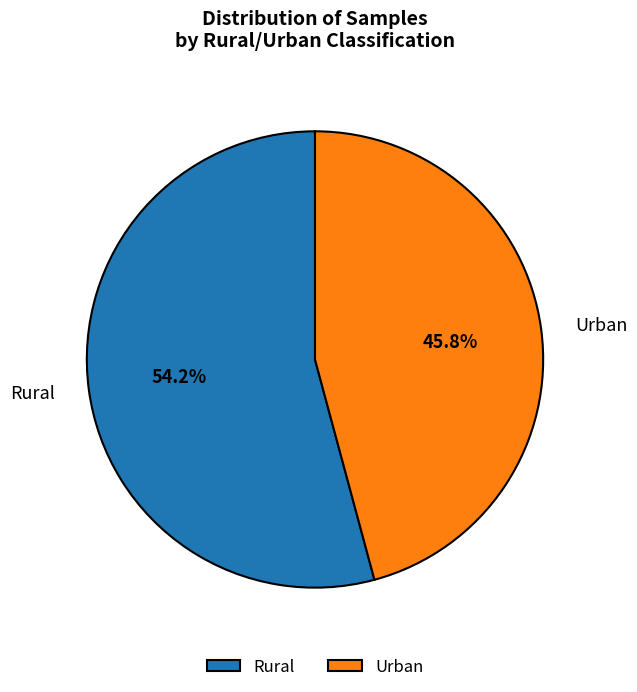

Rank the categories by value from highest to lowest.

Rural, Urban